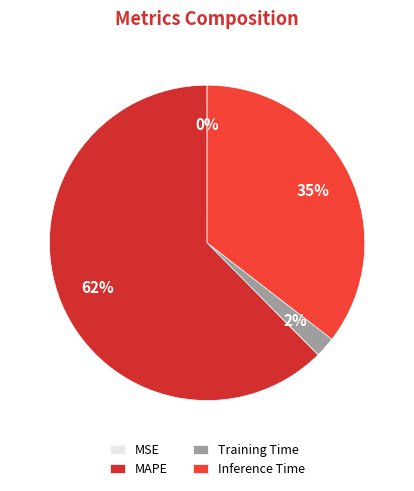

How many segments does this pie chart have?

4